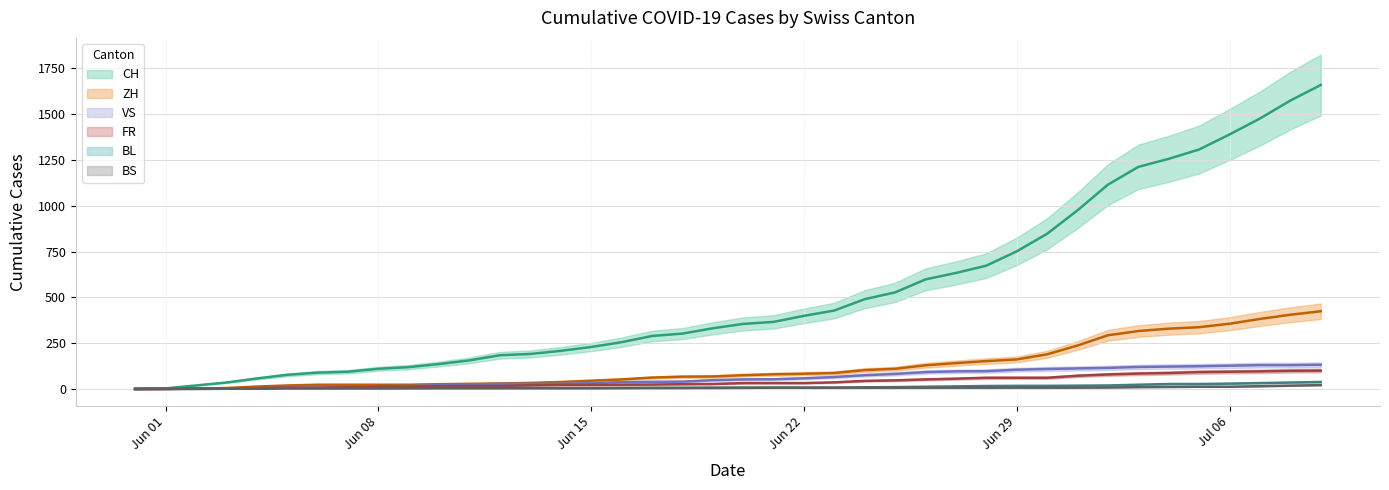

What is the difference between the BS values at 2020-06-25 and 2020-07-07?

8